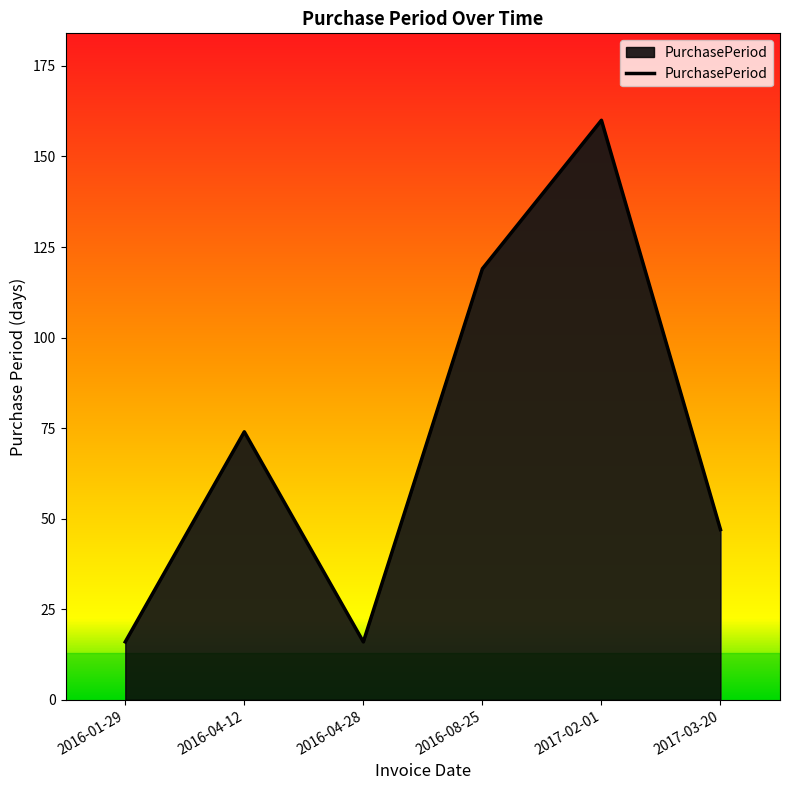

What is the difference between the maximum and minimum values?

144